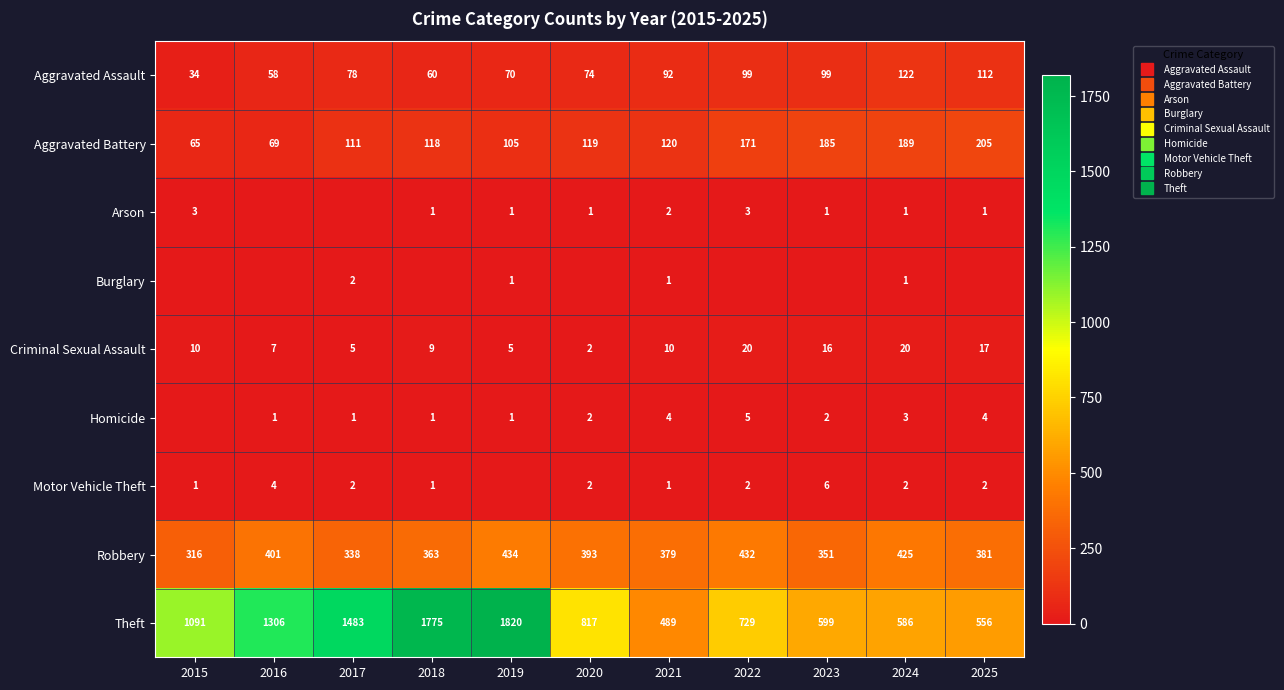

What is the approximate value of Motor Vehicle Theft at 2018?

1